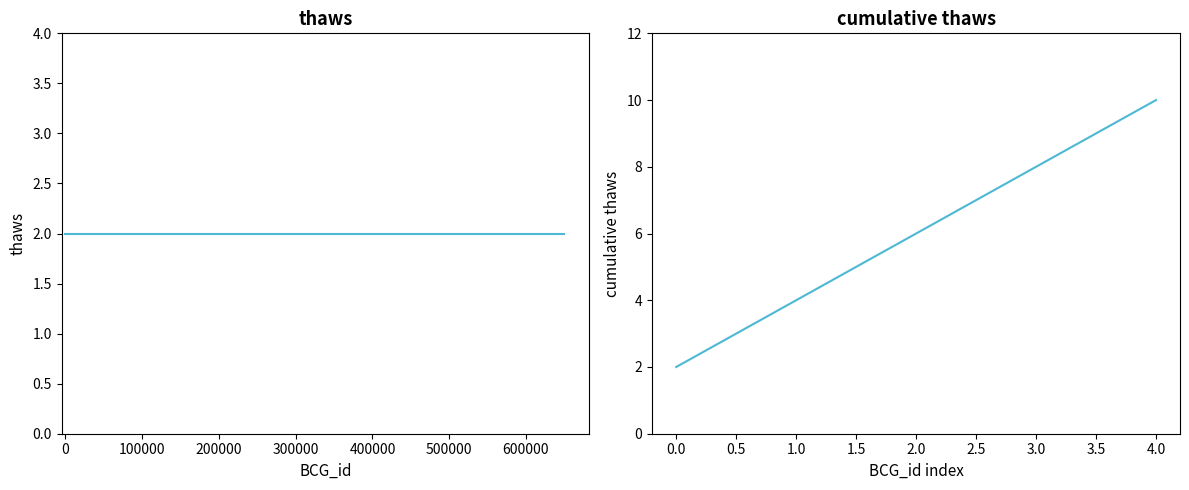

The value of cumulative thaws at 0.0 is 2. True or false?

True